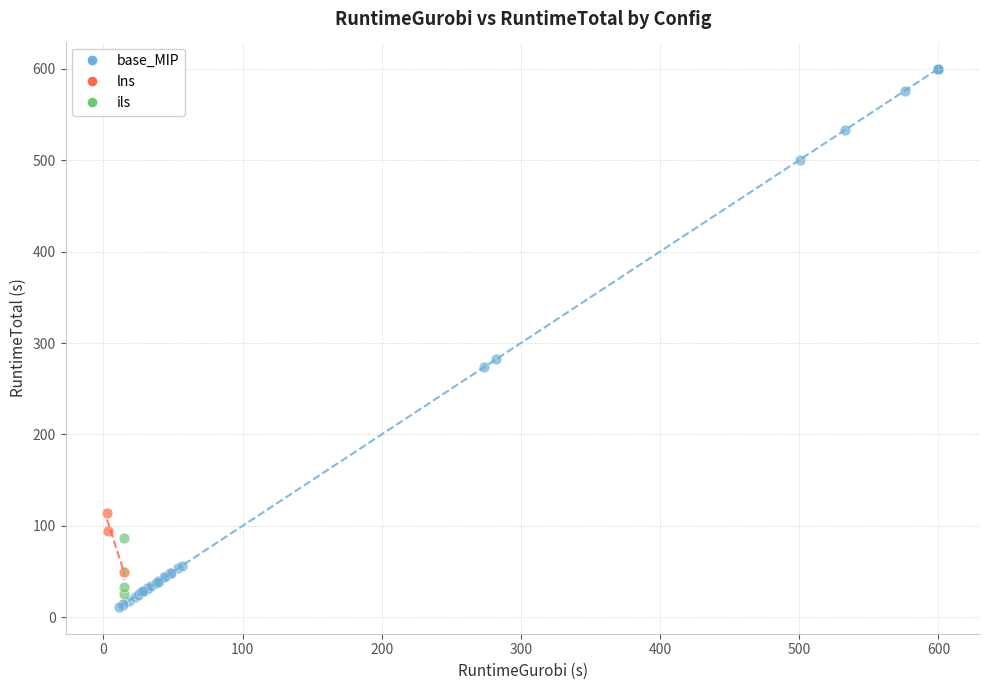

Which series contains the highest Y value?

base_MIP